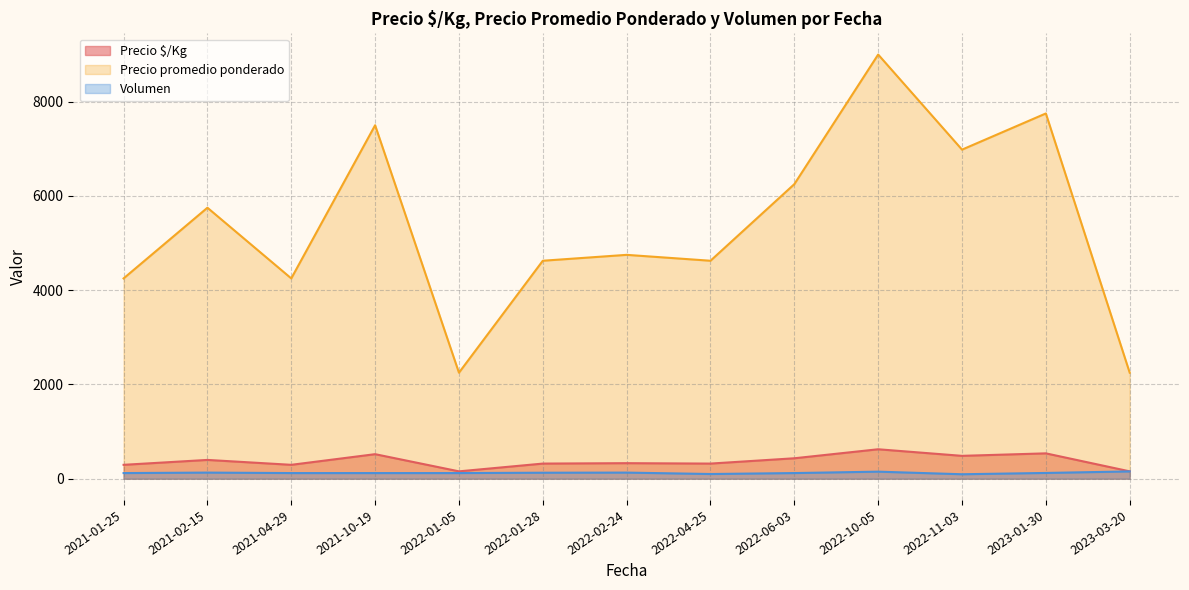

True or false: Precio $/Kg and Precio promedio ponderado cross at least once.

False